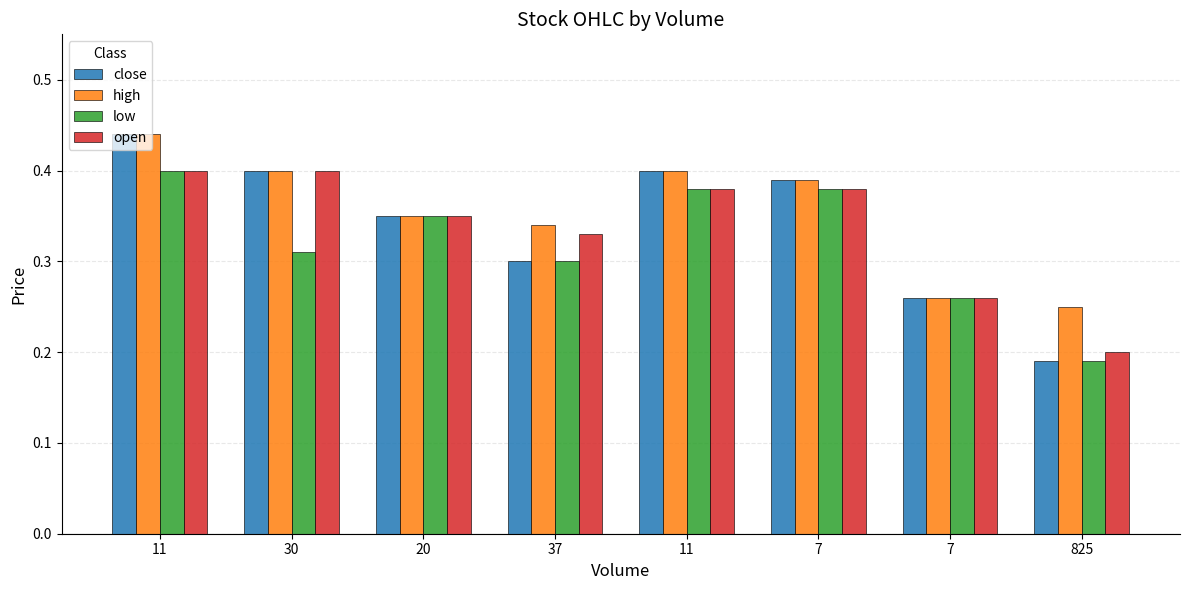

Is it true that open equals 0.6 at 30?

False